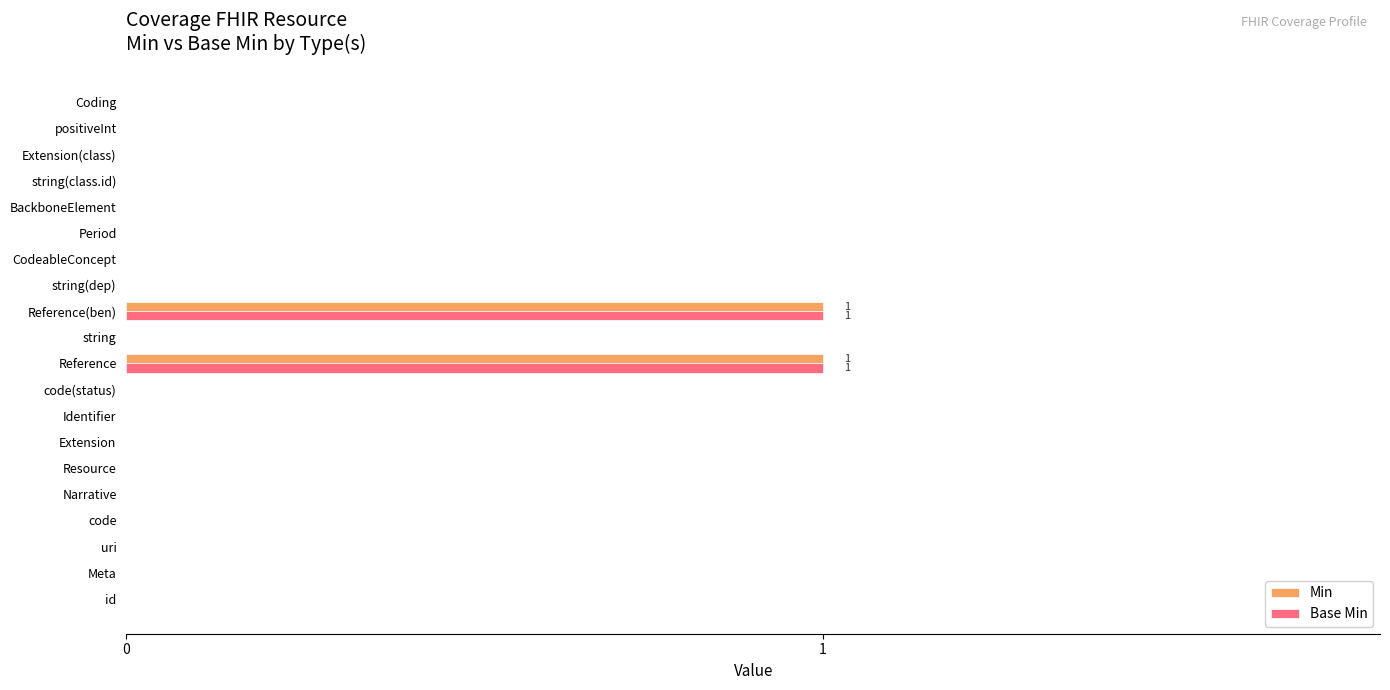

What are all the series names shown in the legend?

Min, Base Min